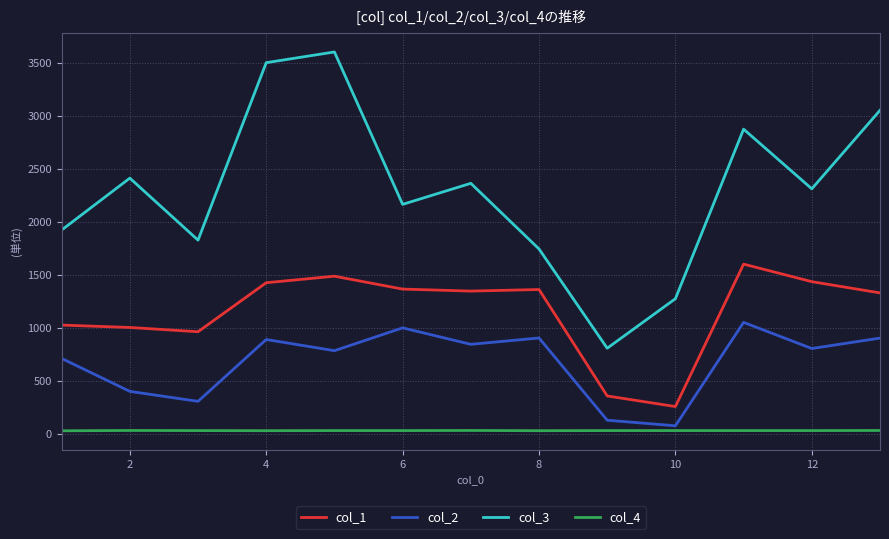

Rank the series by their average value, from lowest to highest.

col_4, col_2, col_1, col_3